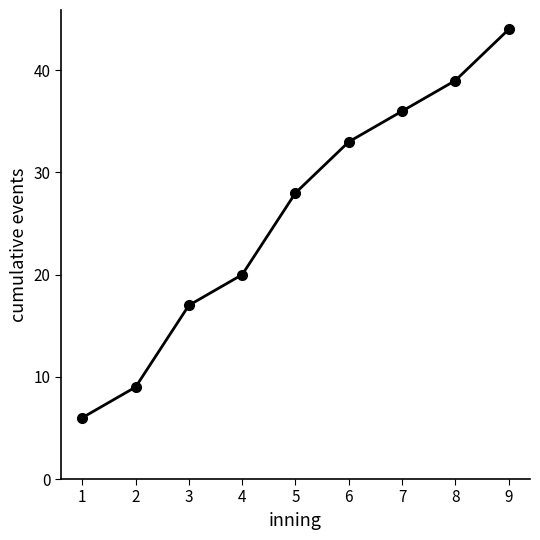

Which has a higher value, 2 or 1?

2